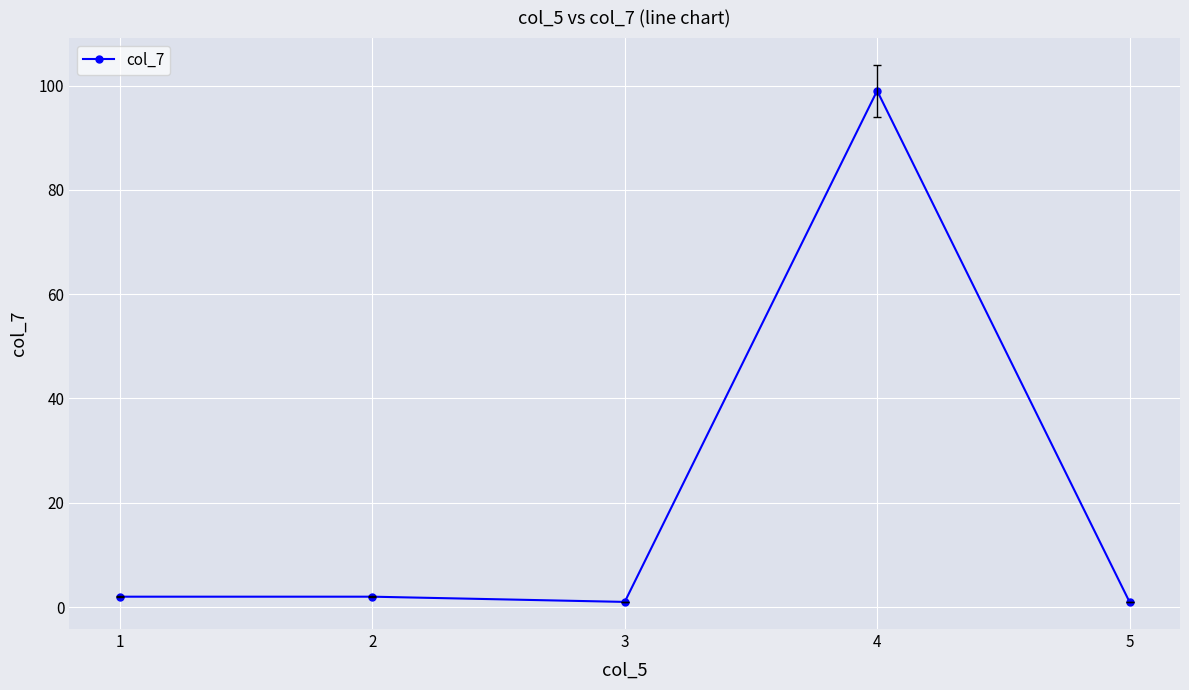

How many categories are shown in the chart?

5